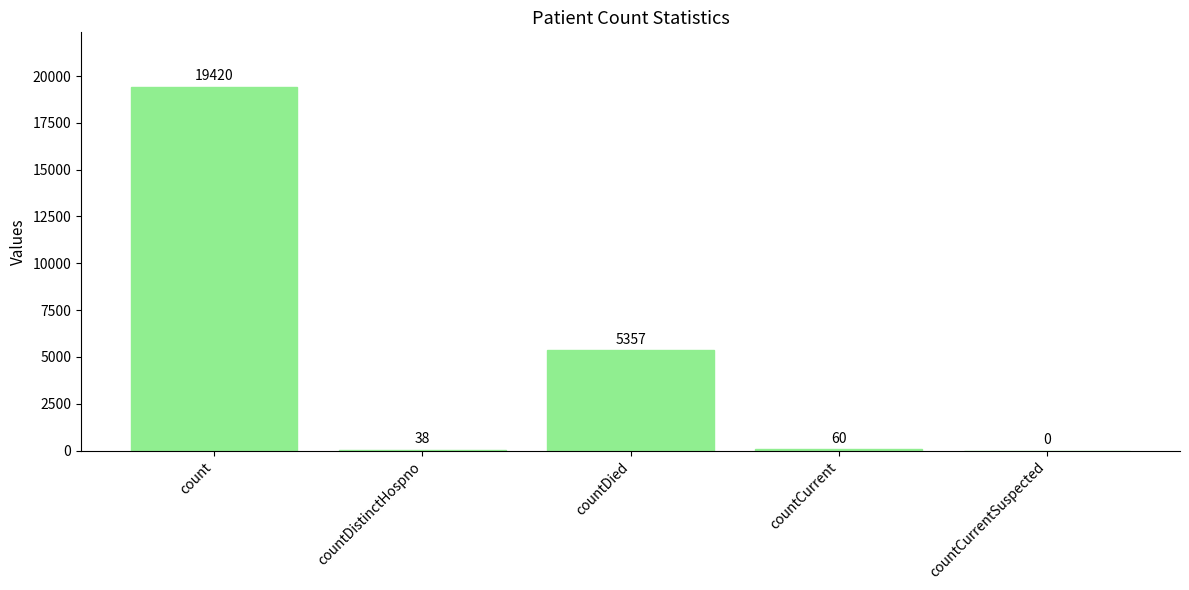

What is the average value?

4975